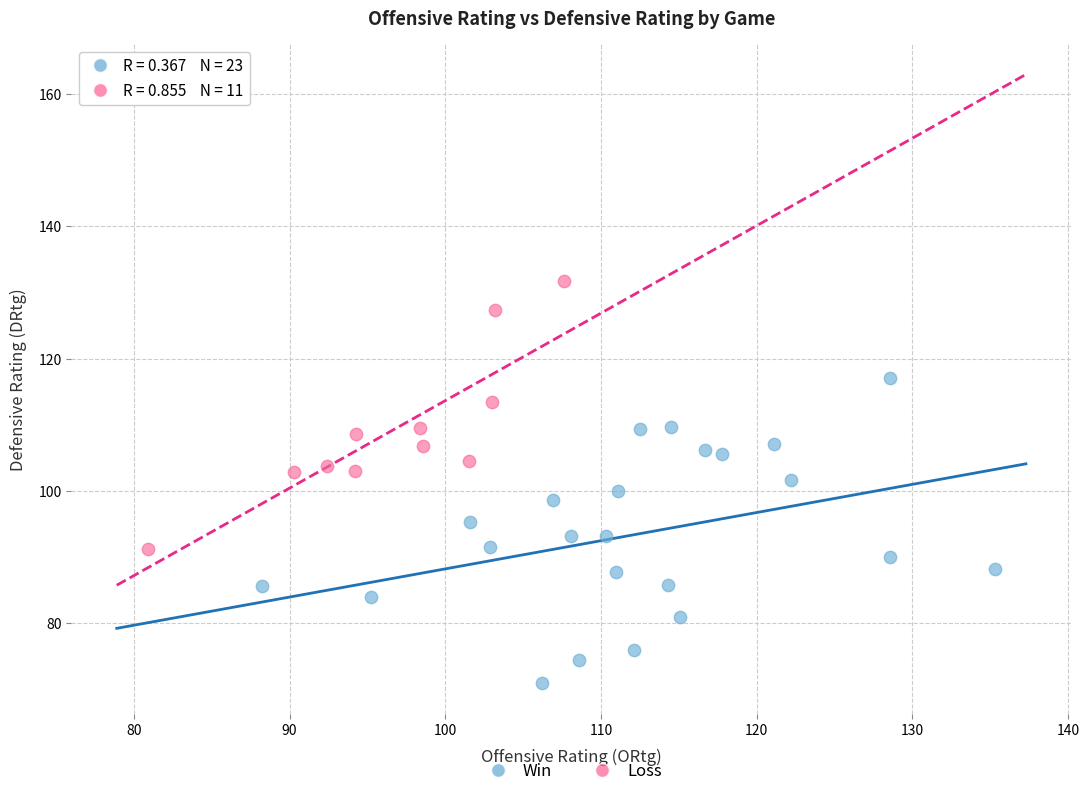

Which series has the largest Y range (max minus min)?

Win